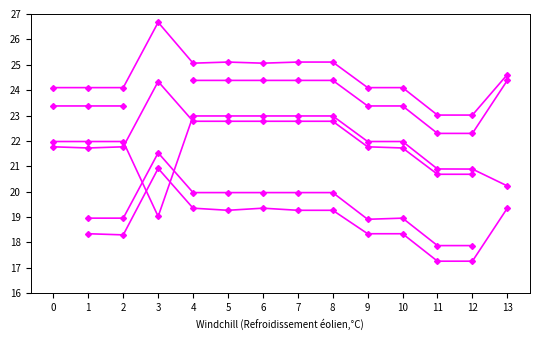

What is the difference between the col_17 values at 12 and 1?

1.1